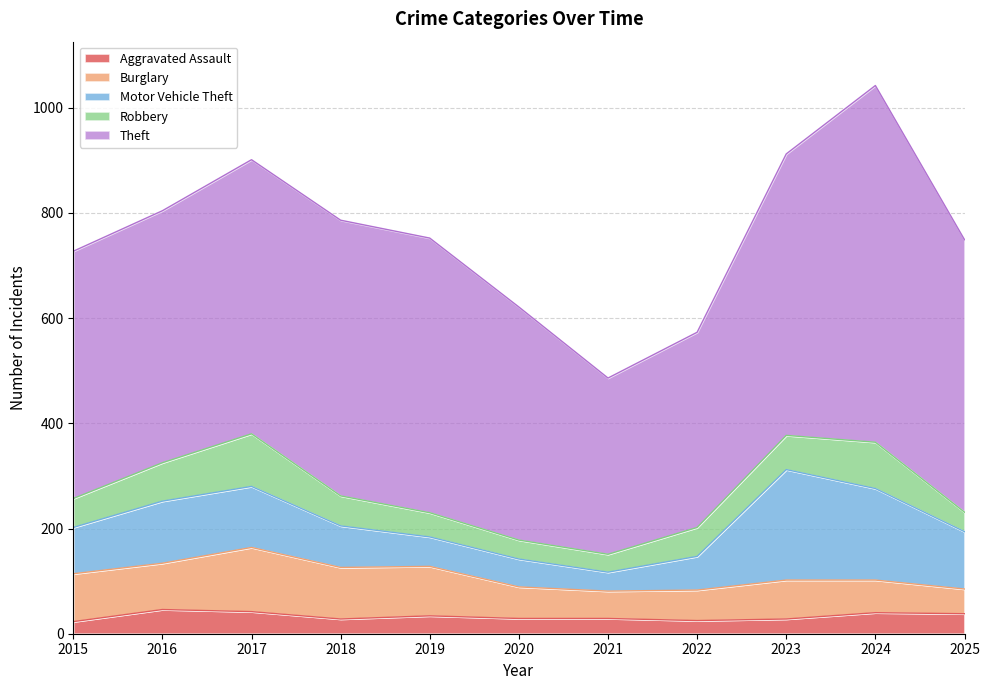

Is it true that Burglary equals 60 at 2020?

True